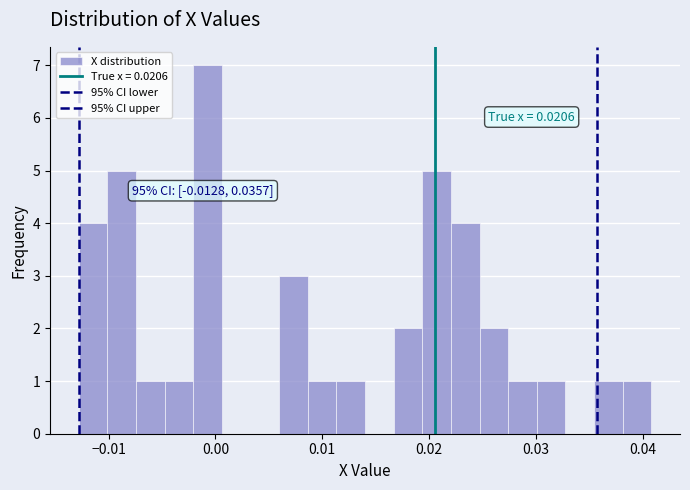

Read against the x-axis, roughly where is the centre of the tallest bar?

-0.001